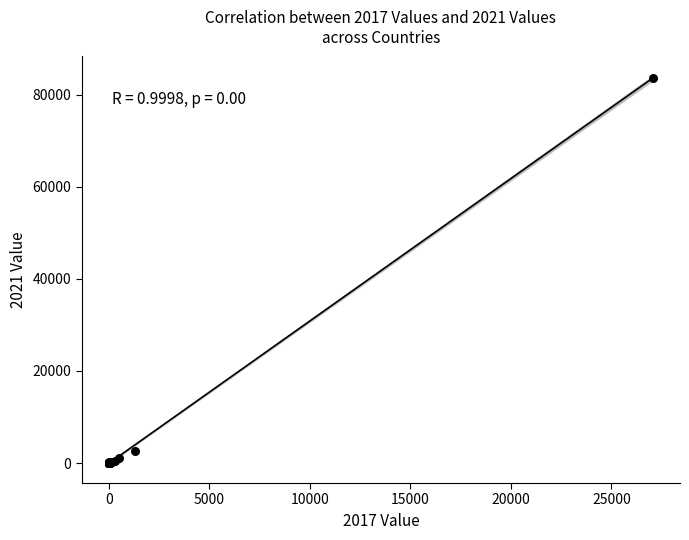

What Y value in the scatter plot is closest to 41820?

2594.0